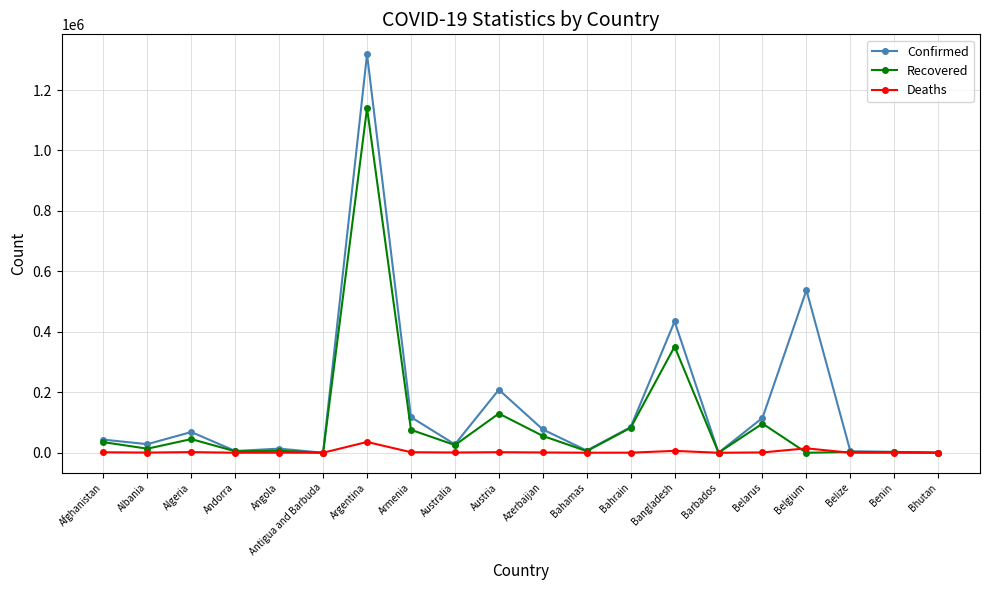

True or false: Deaths has more than 0 interior local peaks.

True